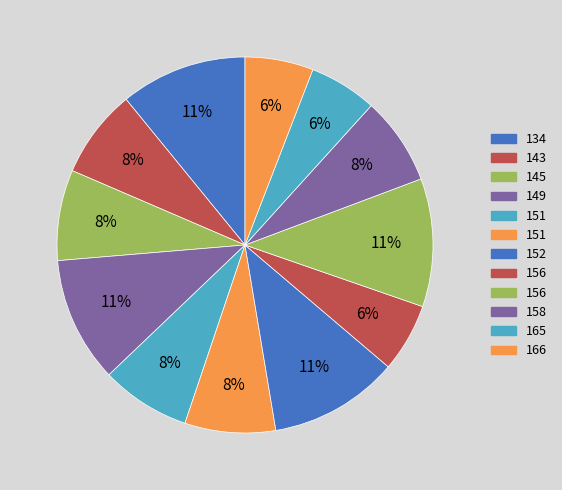

Which slice is the smallest?

165